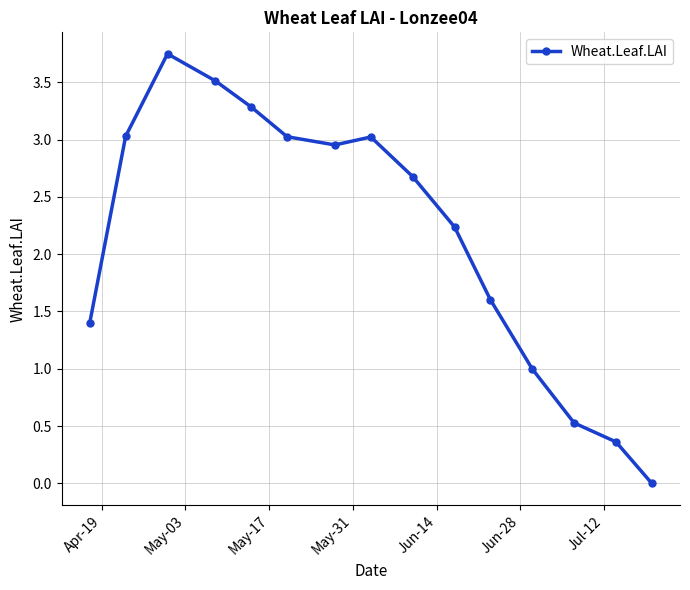

How many points are lower than both their immediate neighbors (excluding endpoints)?

1